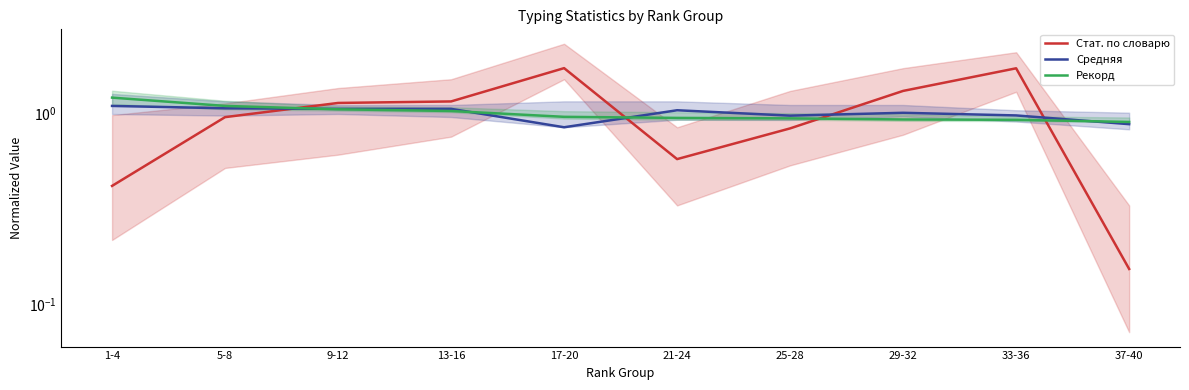

Reading left to right, what are all the values shown in this chart?

Стат. по словарю: 1-4=0.4	5-8=1.0	9-12=1.1	13-16=1.2	17-20=1.7	21-24=0.6	25-28=0.8	29-32=1.3	33-36=1.7	37-40=0.2
Средняя: 1-4=1.1	5-8=1.1	9-12=1.1	13-16=1.1	17-20=0.8	21-24=1.0	25-28=1.0	29-32=1.0	33-36=1.0	37-40=0.9
Рекорд: 1-4=1.2	5-8=1.1	9-12=1.1	13-16=1.0	17-20=1.0	21-24=0.9	25-28=0.9	29-32=0.9	33-36=0.9	37-40=0.9